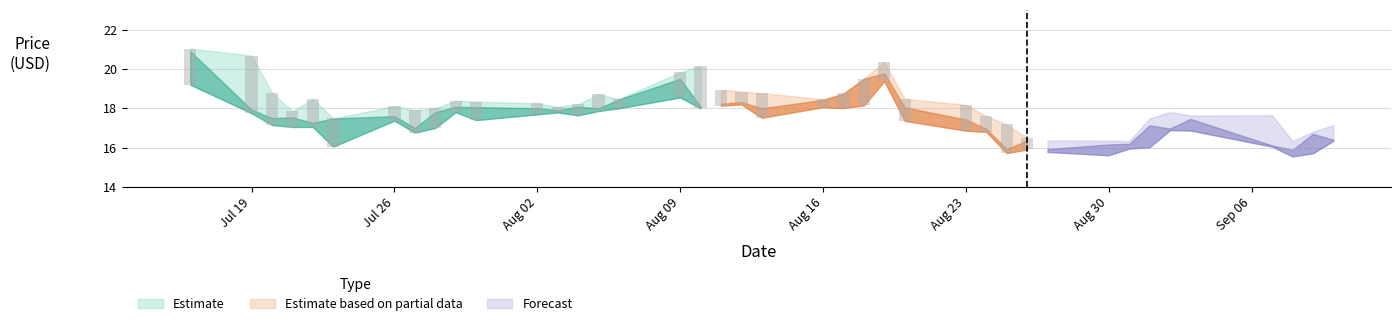

What is the sum of all Low values?

687.0